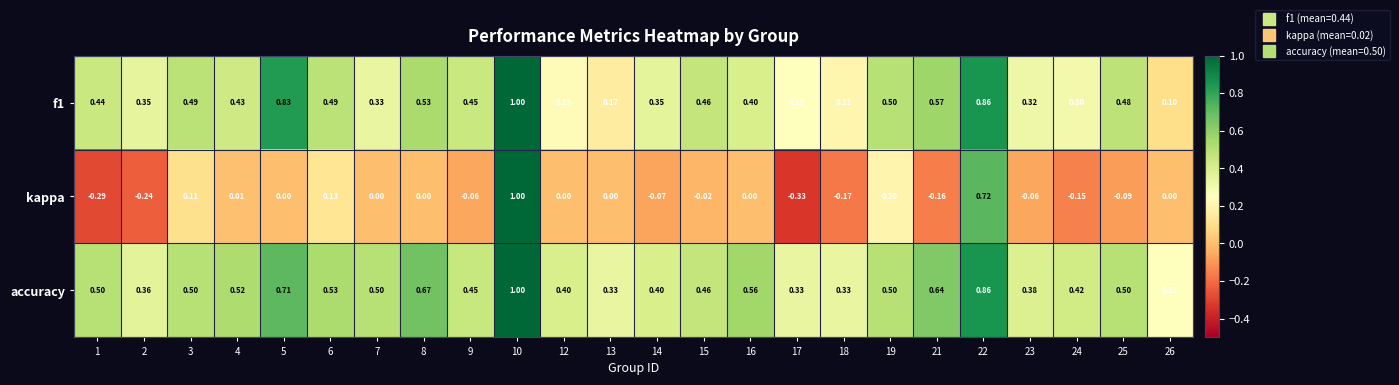

Which series has the largest range (max minus min)?

kappa